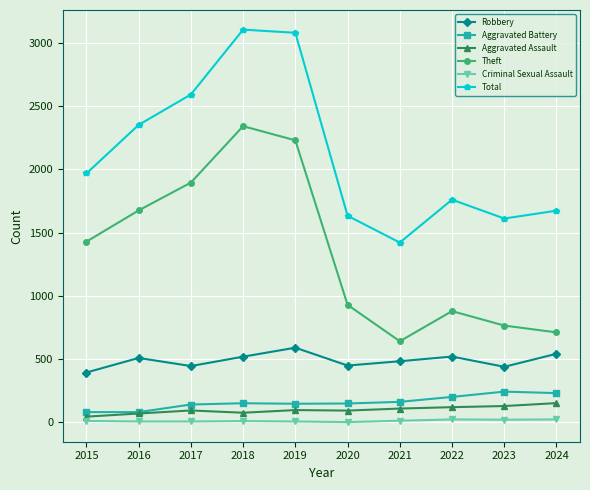

True or false: Total has more than 0 points higher than both neighbors.

True